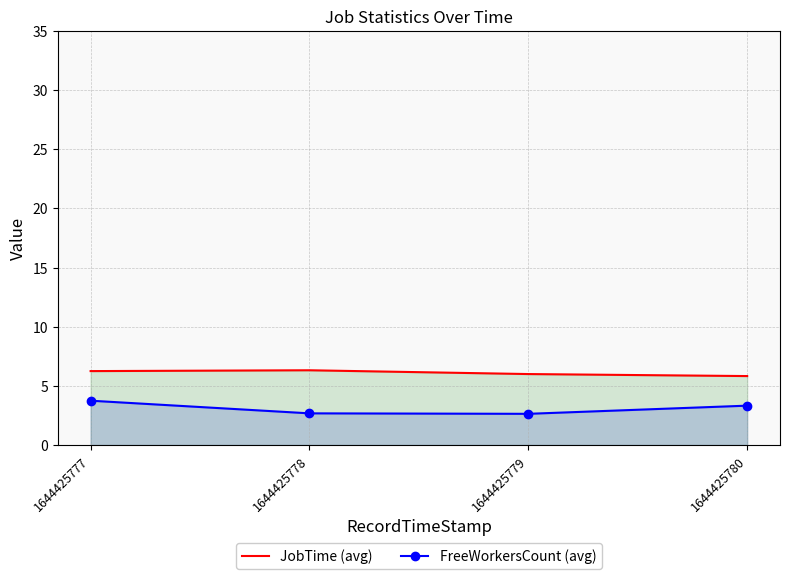

How many lines are shown in the chart?

2